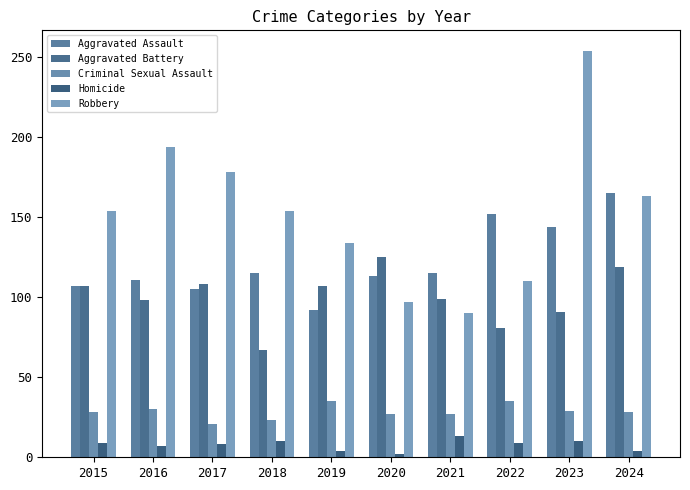

The value of Homicide at 2023 is 17. True or false?

False